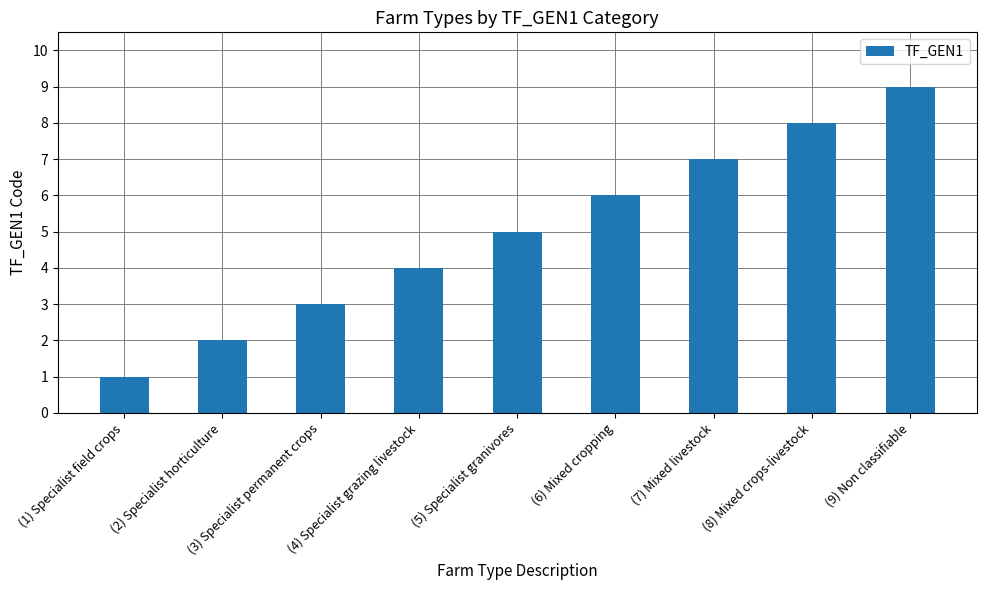

Reading left to right, list all the values displayed in this chart.

1	2	3	4	5	6	7	8	9